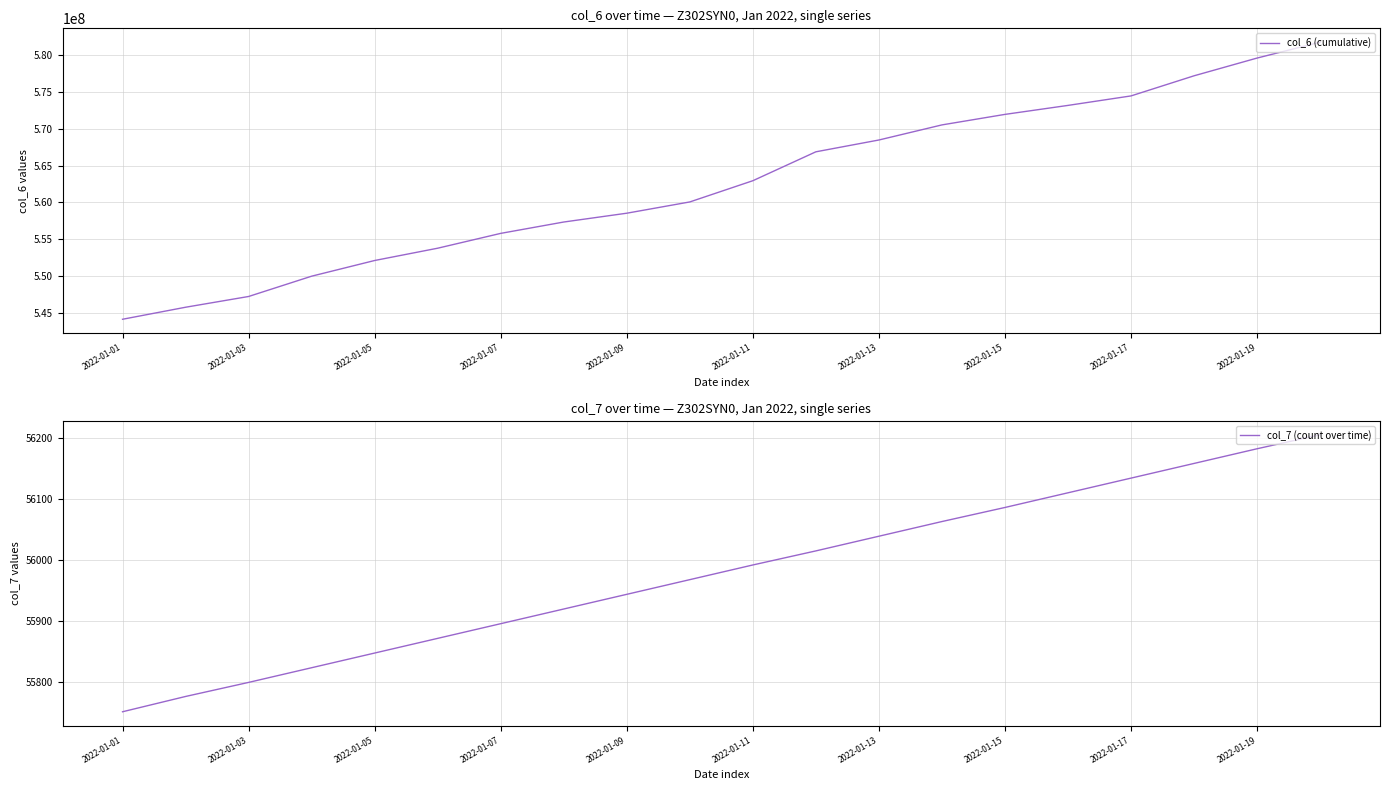

What is the sum of all col_6 (cumulative) values?

11251822503